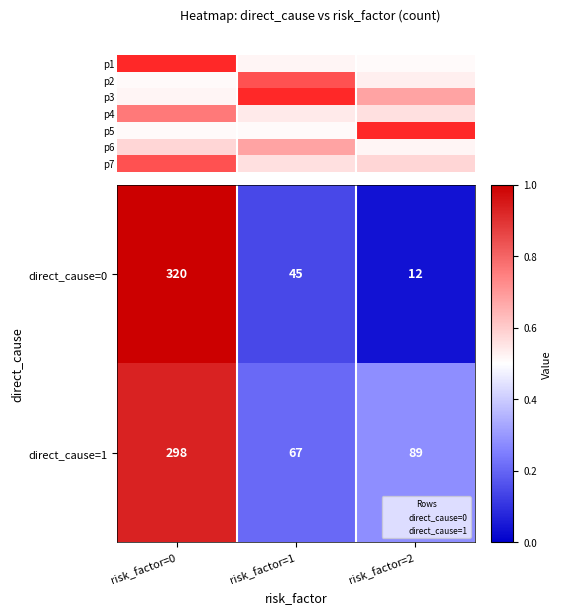

What is the highest value of the direct_cause=1 series?

298